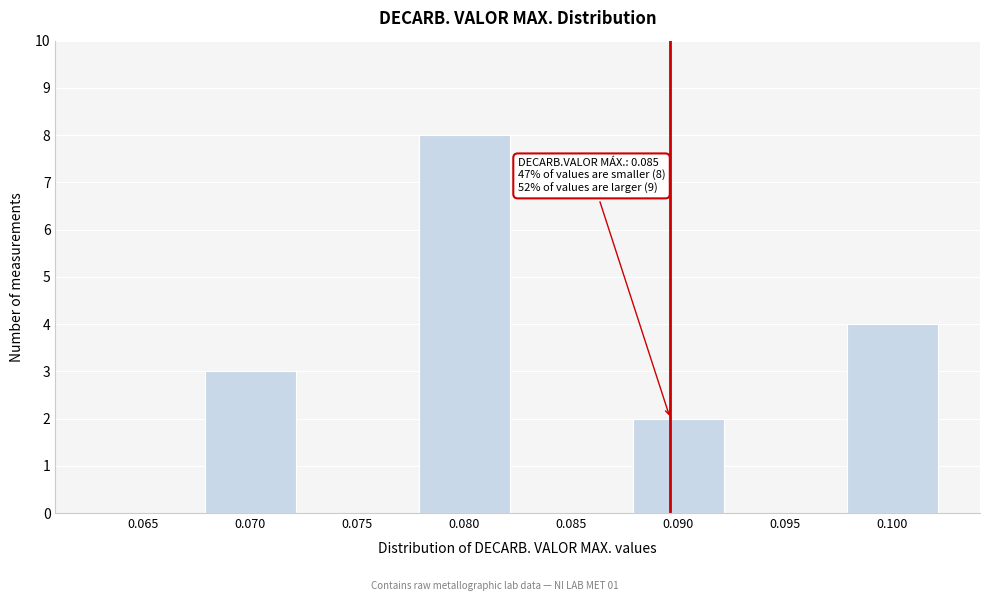

Reading left to right, transcribe all the data shown in this chart.

0.065=0	0.070=3	0.075=0	0.080=8	0.085=0	0.090=2	0.095=0	0.100=4